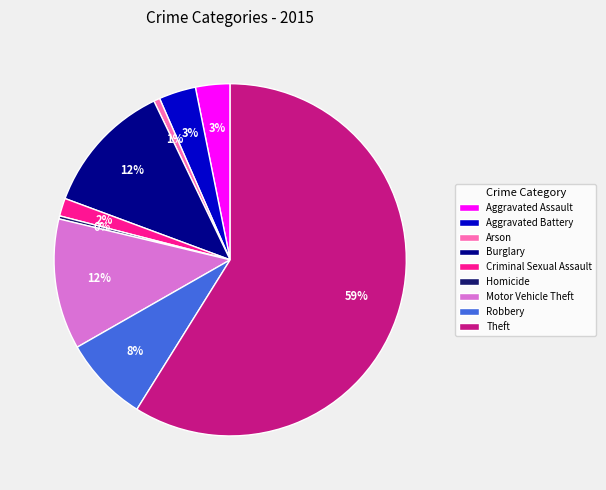

Do Aggravated Battery and Arson together represent more than half of the pie?

No